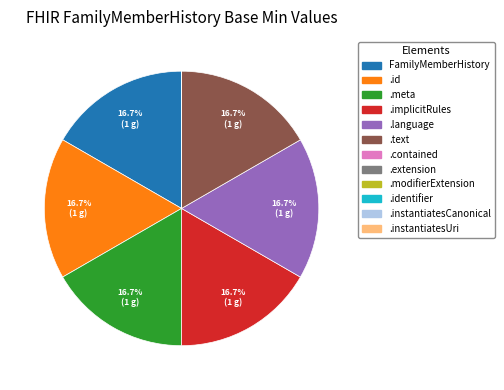

What portion of the pie excludes .meta?

83.3%